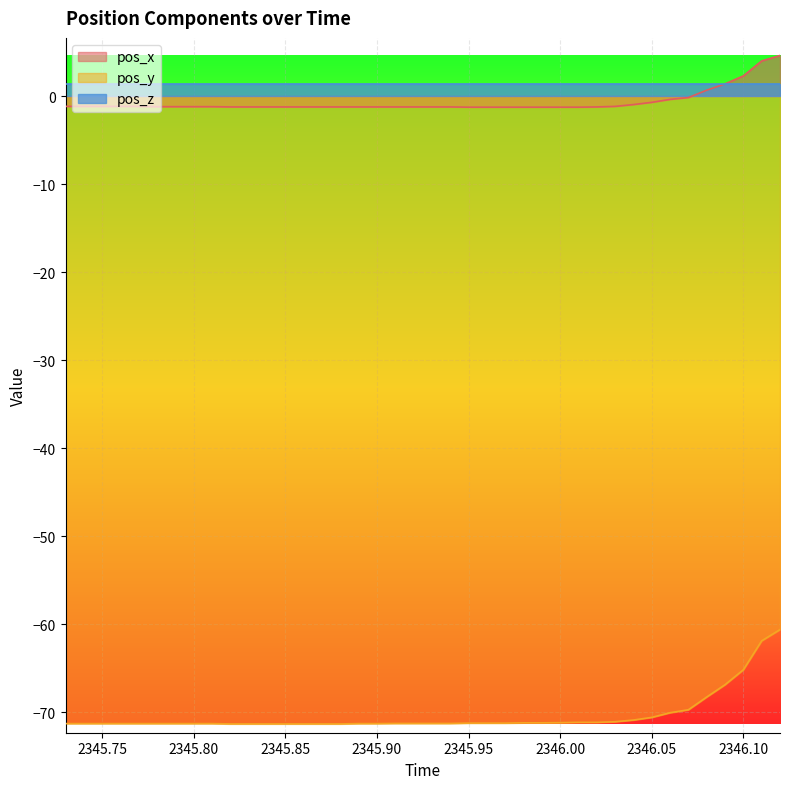

What is the average value of the pos_x series?

-0.7